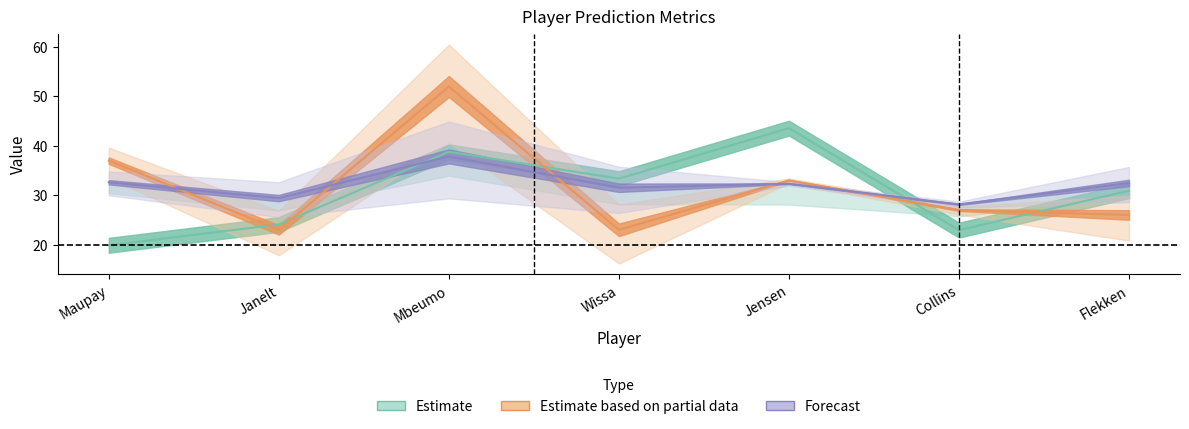

What is the sum of the AP values at Jensen and Wissa?

56.0